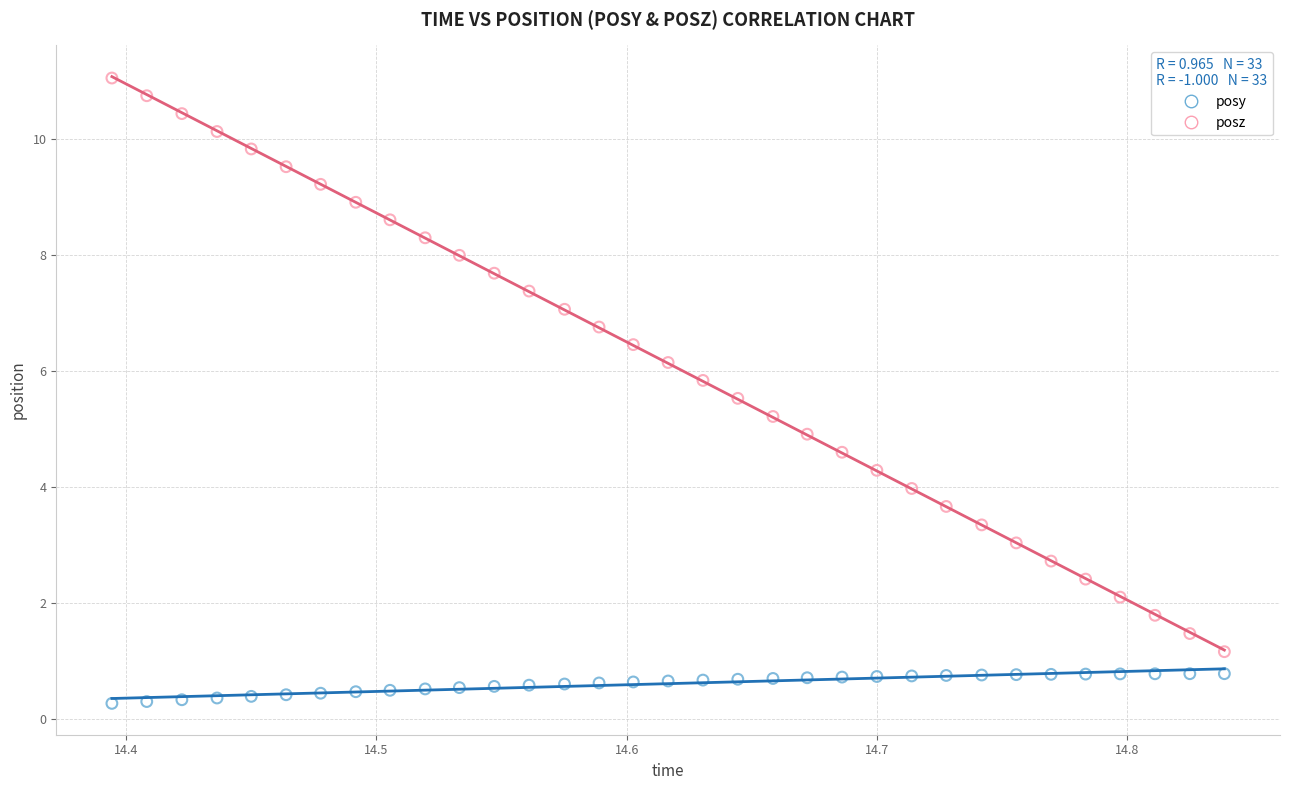

Which series has the widest spread of Y values?

posz